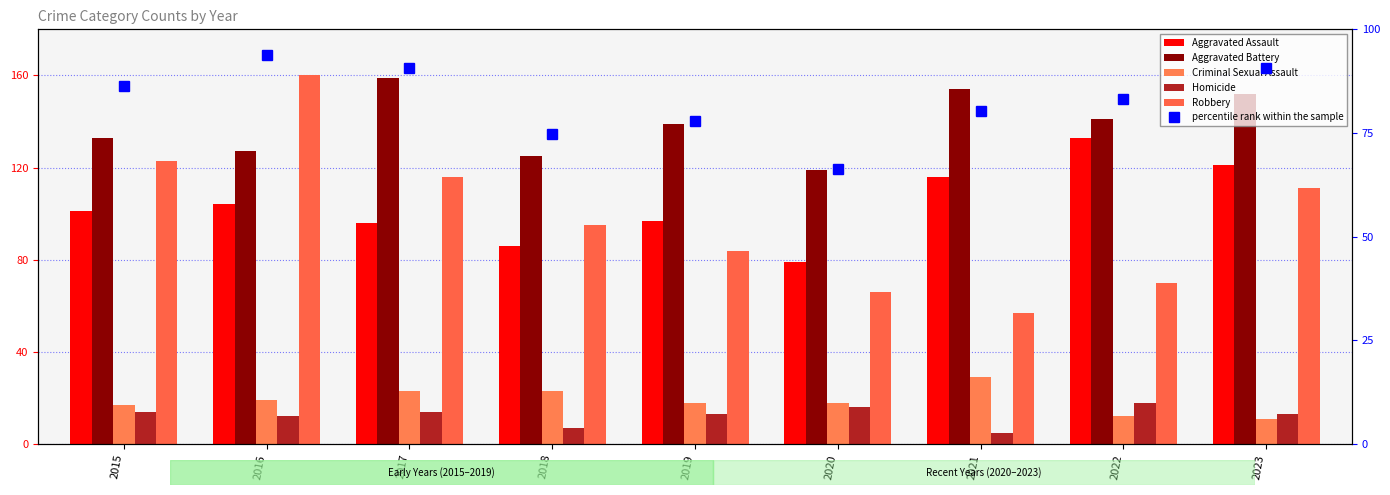

Reading left to right, transcribe all the data shown in this chart.

Aggravated Assault: 101.0	104.0	96.0	86.0	97.0	79.0	116.0	133.0	121.0
Aggravated Battery: 133.0	127.0	159.0	125.0	139.0	119.0	154.0	141.0	152.0
Criminal Sexual Assault: 17.0	19.0	23.0	23.0	18.0	18.0	29.0	12.0	11.0
Homicide: 14.0	12.0	14.0	7.0	13.0	16.0	5.0	18.0	13.0
Robbery: 123.0	160.0	116.0	95.0	84.0	66.0	57.0	70.0	111.0
percentile rank within the sample: 86.2	93.8	90.7	74.7	78.0	66.2	80.2	83.1	90.7